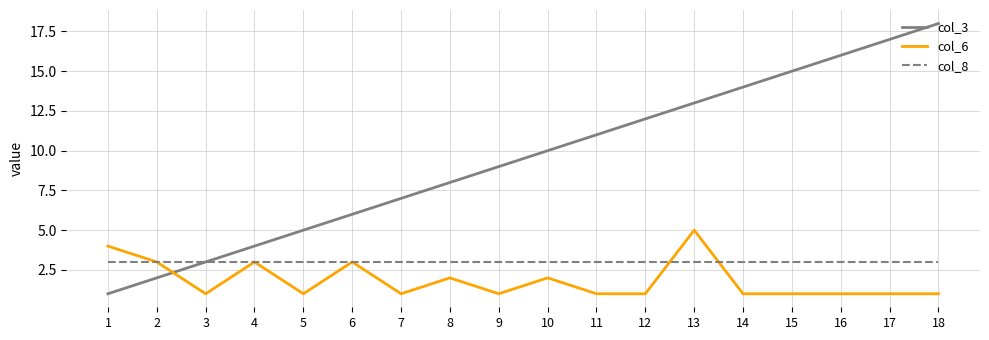

The col_6 series shows 1 at 16. True or false?

True